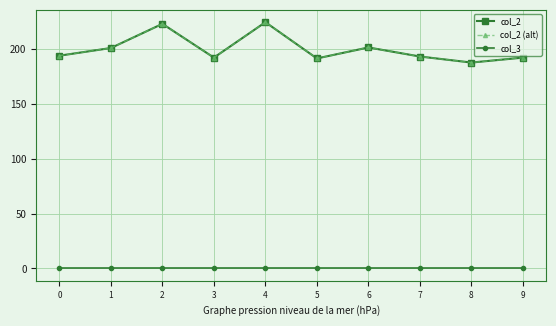

Does the chart have visible grid lines?

Yes